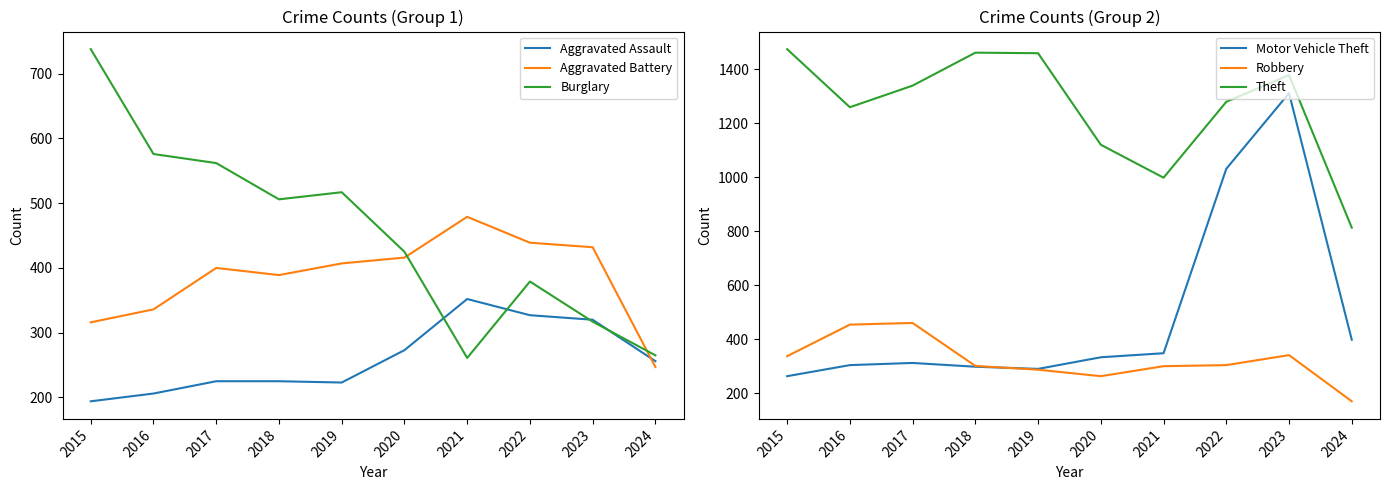

Reading left to right, list all the values displayed in this chart.

Aggravated Assault: 194	206	225	225	223	273	352	327	320	256
Aggravated Battery: 316	336	400	389	407	416	479	439	432	247
Burglary: 738	576	562	506	517	425	261	379	317	265
Motor Vehicle Theft: 263	304	312	298	290	333	348	1031	1311	398
Robbery: 337	454	460	301	287	263	300	304	341	170
Theft: 1474	1259	1339	1461	1459	1120	998	1279	1378	813